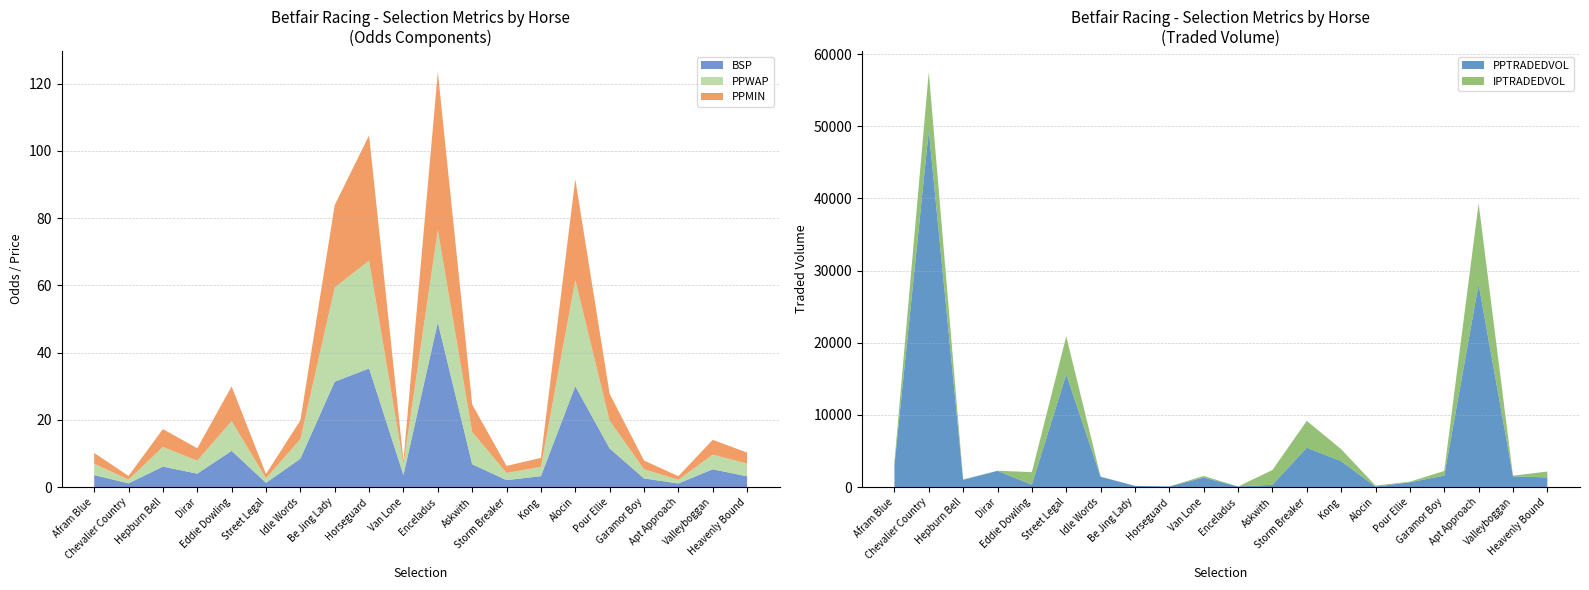

Reading right to left, extract all data points from this chart.

PPWAP: Heavenly Bound=3.8	Valleyboggan=4.4	Apt Approach=1.1	Garamor Boy=2.7	Pour Ellie=8.2	Alocin=31.6	Kong=2.8	Storm Breaker=2.1	Askwith=9.6	Enceladus=27.4	Van Lone=3.3	Horseguard=32.1	Be Jing Lady=28.0	Idle Words=5.8	Street Legal=1.4	Eddie Dowling=8.9	Dirar=3.9	Hepburn Bell=5.9	Chevalier Country=1.1	Afram Blue=3.4
BSP: Heavenly Bound=3.2	Valleyboggan=5.3	Apt Approach=1.1	Garamor Boy=2.6	Pour Ellie=11.5	Alocin=30.0	Kong=3.2	Storm Breaker=2.1	Askwith=6.8	Enceladus=49.0	Van Lone=3.6	Horseguard=35.3	Be Jing Lady=31.4	Idle Words=8.4	Street Legal=1.3	Eddie Dowling=10.8	Dirar=4.0	Hepburn Bell=6.1	Chevalier Country=1.1	Afram Blue=3.6
PPMIN: Heavenly Bound=3.2	Valleyboggan=4.4	Apt Approach=1.1	Garamor Boy=2.6	Pour Ellie=8.0	Alocin=30.0	Kong=2.7	Storm Breaker=2.1	Askwith=8.2	Enceladus=47.0	Van Lone=1.0	Horseguard=37.2	Be Jing Lady=24.5	Idle Words=5.6	Street Legal=1.3	Eddie Dowling=10.3	Dirar=3.7	Hepburn Bell=5.3	Chevalier Country=1.1	Afram Blue=3.2
PPTRADEDVOL: Heavenly Bound=1344.1	Valleyboggan=1493.5	Apt Approach=28100.0	Garamor Boy=1593.8	Pour Ellie=673.1	Alocin=59.6	Kong=3599.7	Storm Breaker=5462.0	Askwith=329.9	Enceladus=82.2	Van Lone=1328.0	Horseguard=94.7	Be Jing Lady=173.4	Idle Words=1434.0	Street Legal=15628.0	Eddie Dowling=337.1	Dirar=2250.7	Hepburn Bell=1011.8	Chevalier Country=49392.7	Afram Blue=3016.9
IPTRADEDVOL: Heavenly Bound=816.1	Valleyboggan=92.9	Apt Approach=11206.4	Garamor Boy=643.5	Pour Ellie=82.9	Alocin=153.7	Kong=1651.9	Storm Breaker=3717.6	Askwith=2042.9	Enceladus=0.0	Van Lone=218.7	Horseguard=0.0	Be Jing Lady=0.0	Idle Words=28.0	Street Legal=5266.8	Eddie Dowling=1737.0	Dirar=19.1	Hepburn Bell=62.0	Chevalier Country=8123.2	Afram Blue=489.3